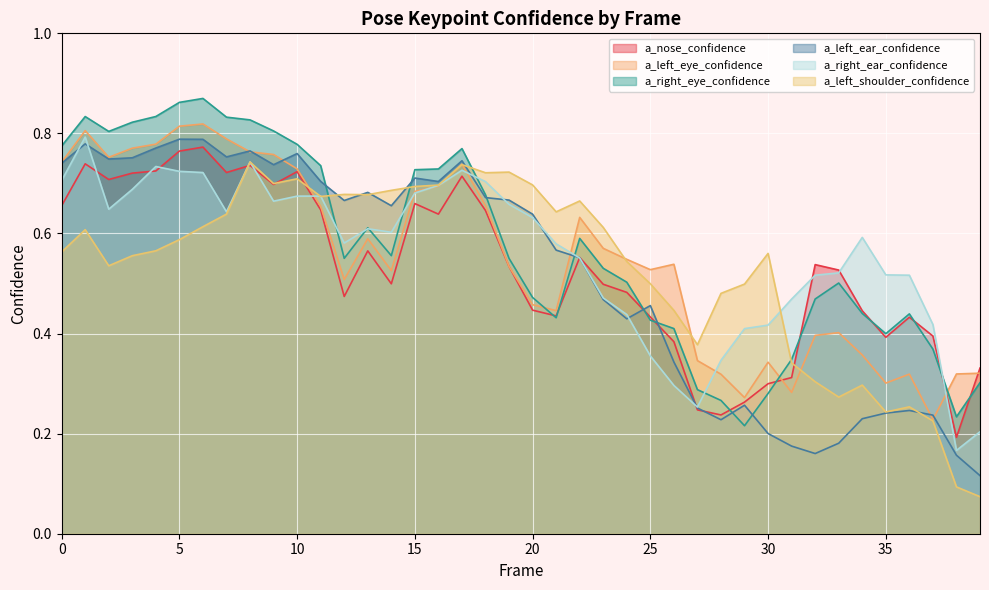

In a_left_shoulder_confidence, how many points are higher than both neighbors (excluding endpoints)?

10